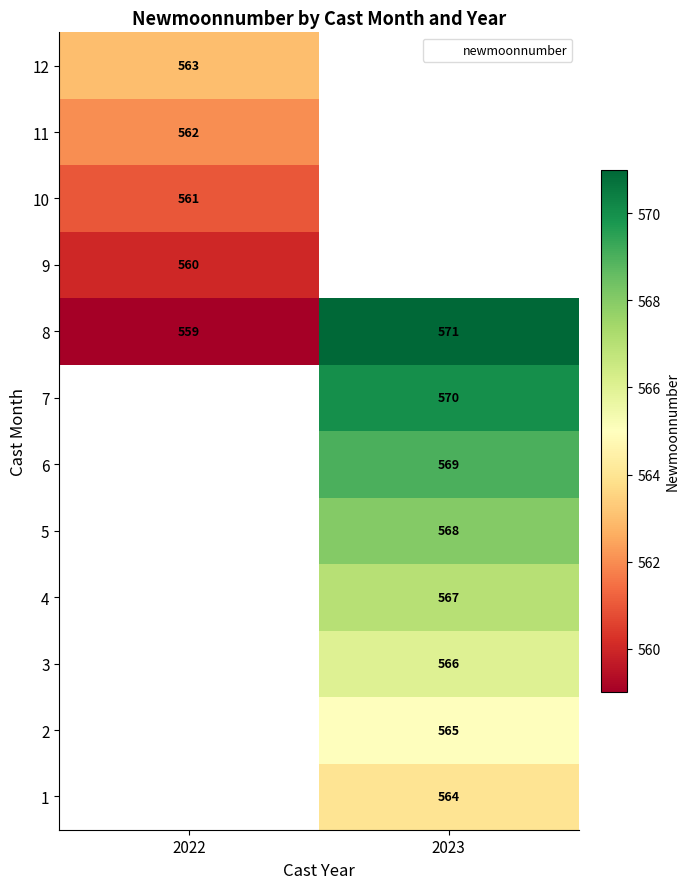

The 8 series shows 571.0 at 2023. True or false?

True